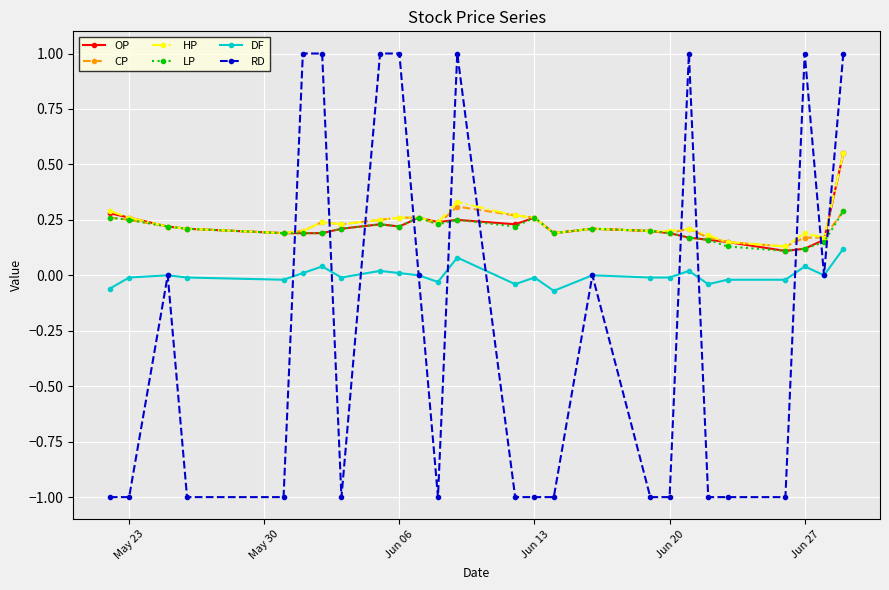

True or false: OP has more than 1 points higher than both neighbors.

True